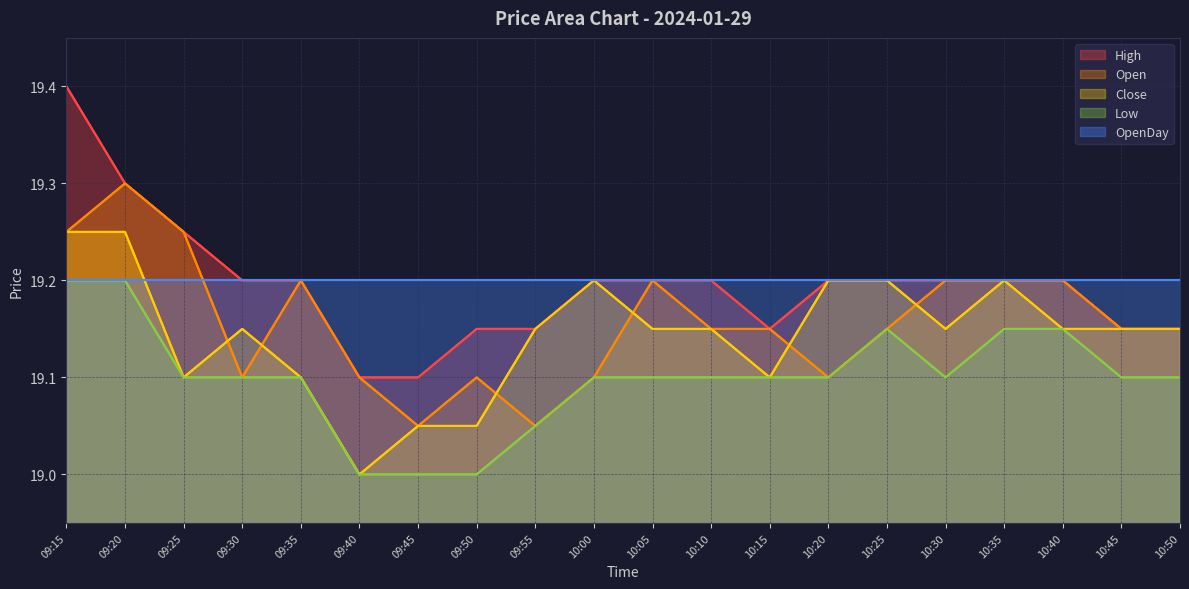

What is the label of the 13th point from the left?

10:15